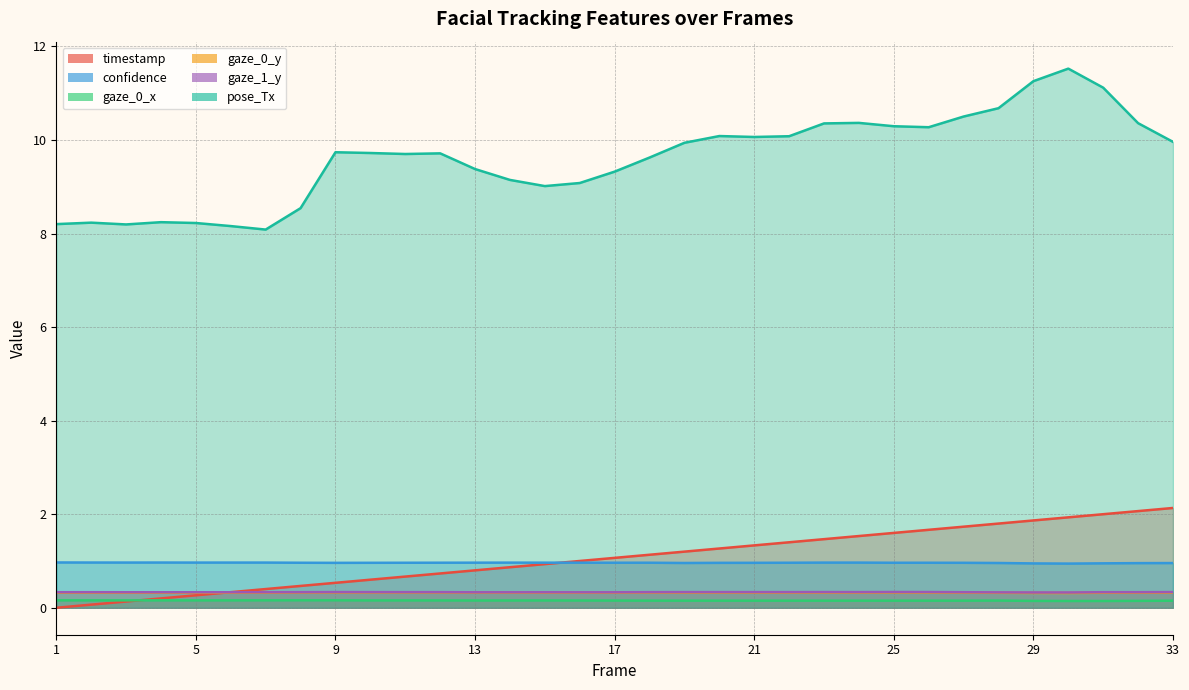

Read the gaze_0_y value at 5.

0.3